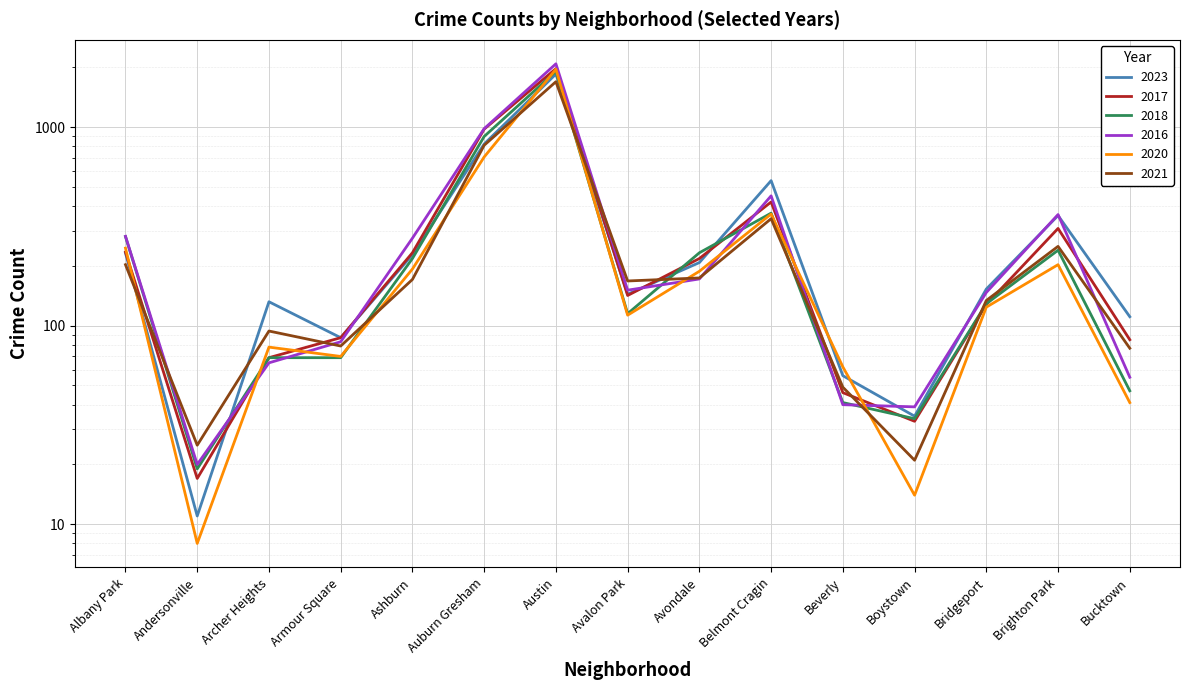

In 2017, how many points are higher than both neighbors (excluding endpoints)?

3